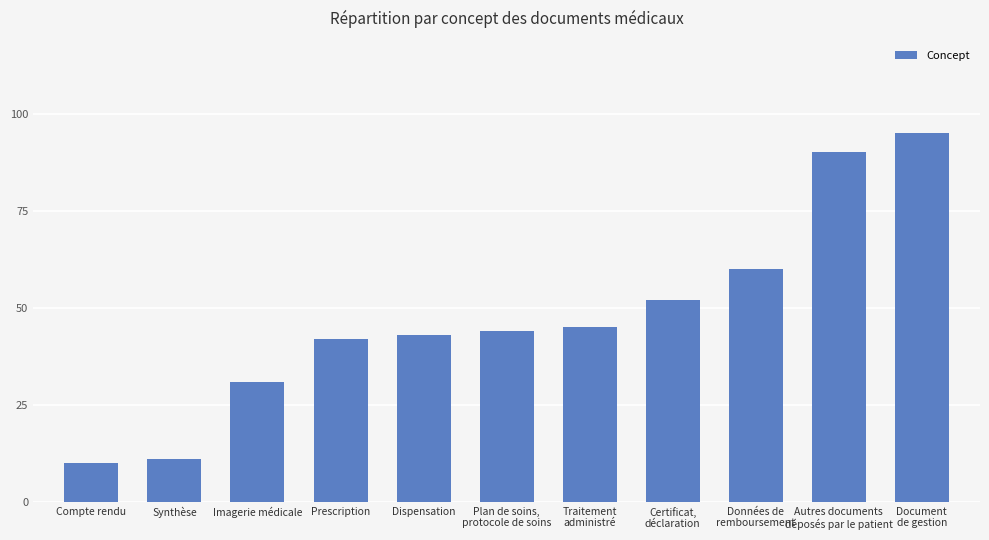

Reading left to right, what are all the values shown in this chart?

10	11	31	42	43	44	45	52	60	90	95